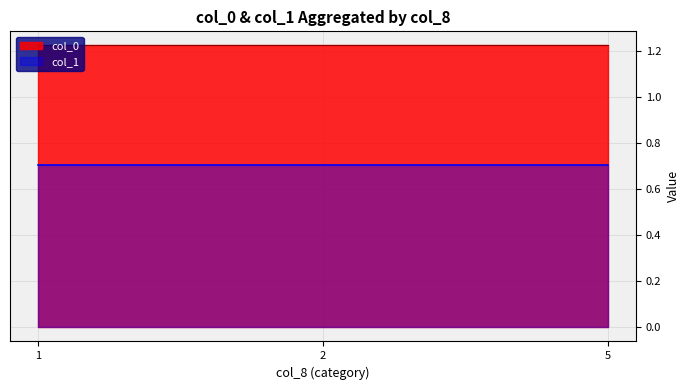

How many lines are shown in the chart?

2